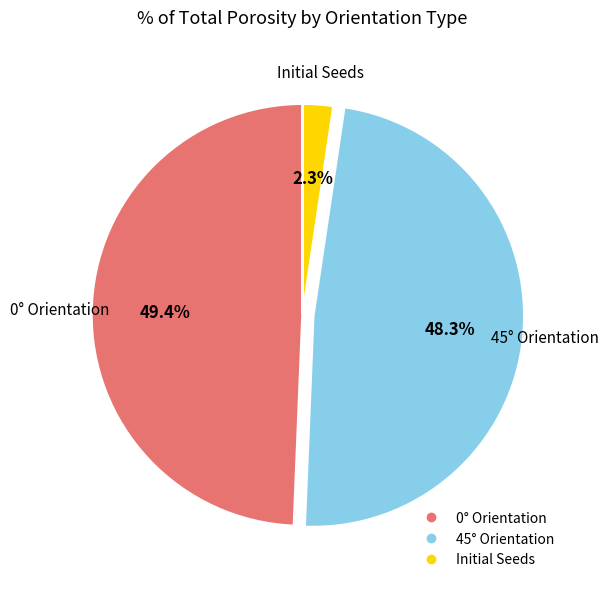

Is there any slice that represents more than half of the pie?

No